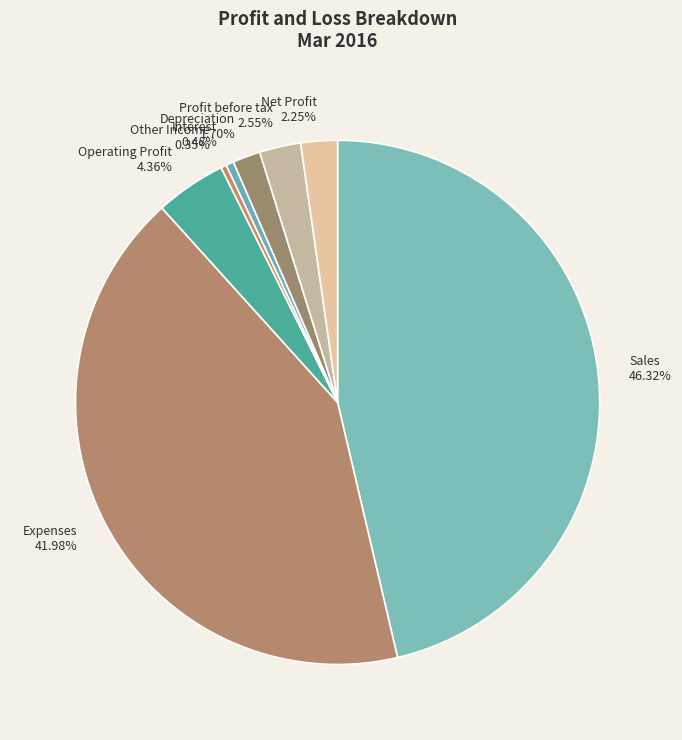

Is the sum of Other Income 0.35% and Interest 0.48% greater than half?

No